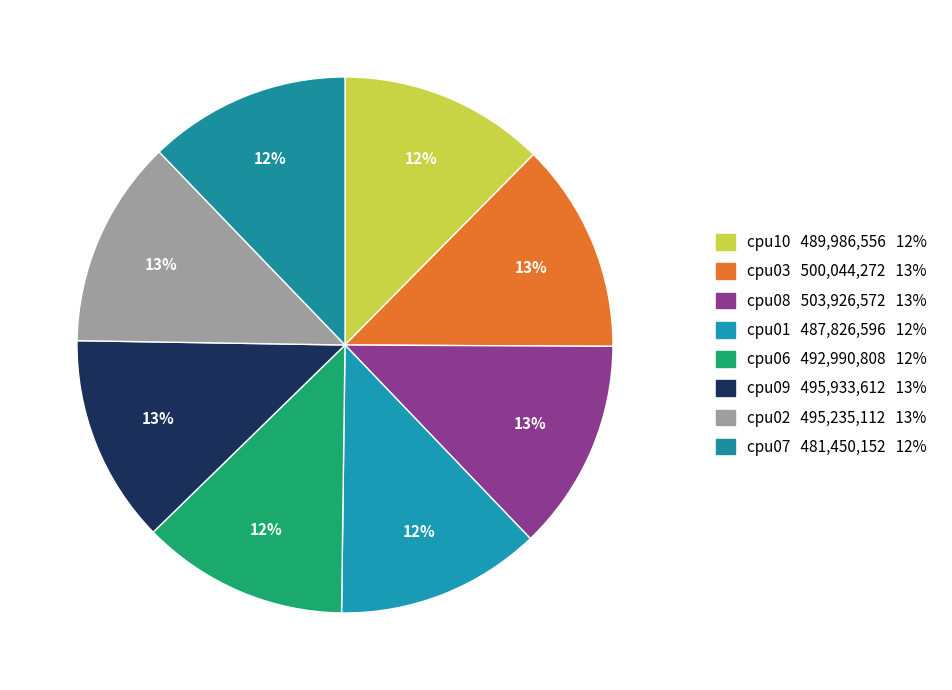

To the nearest percent, what is the difference between the largest and smallest slice percentages?

1%